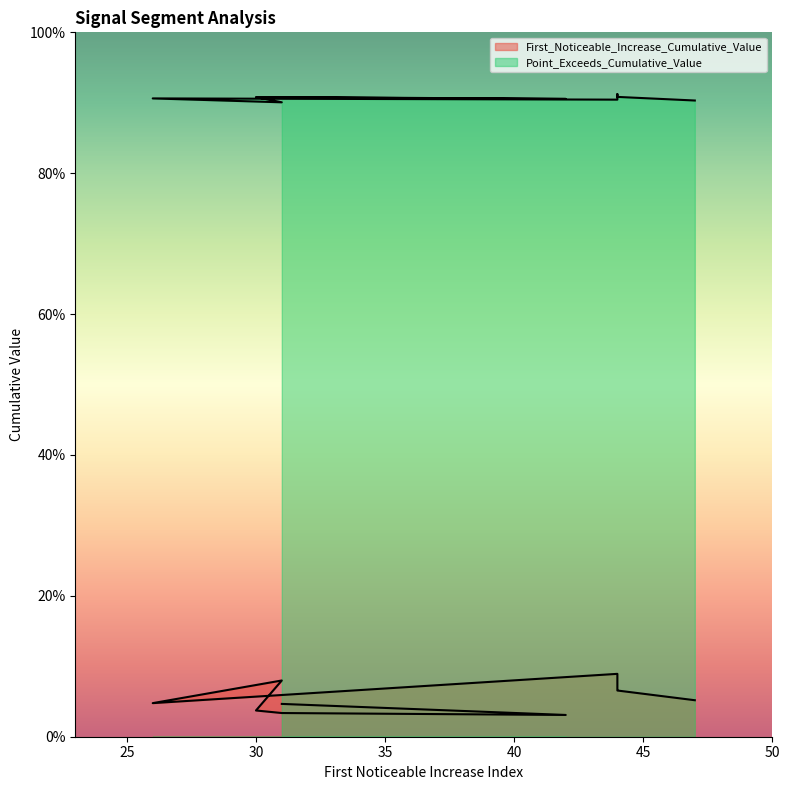

At which category does the chart reach its peak across all series?

44